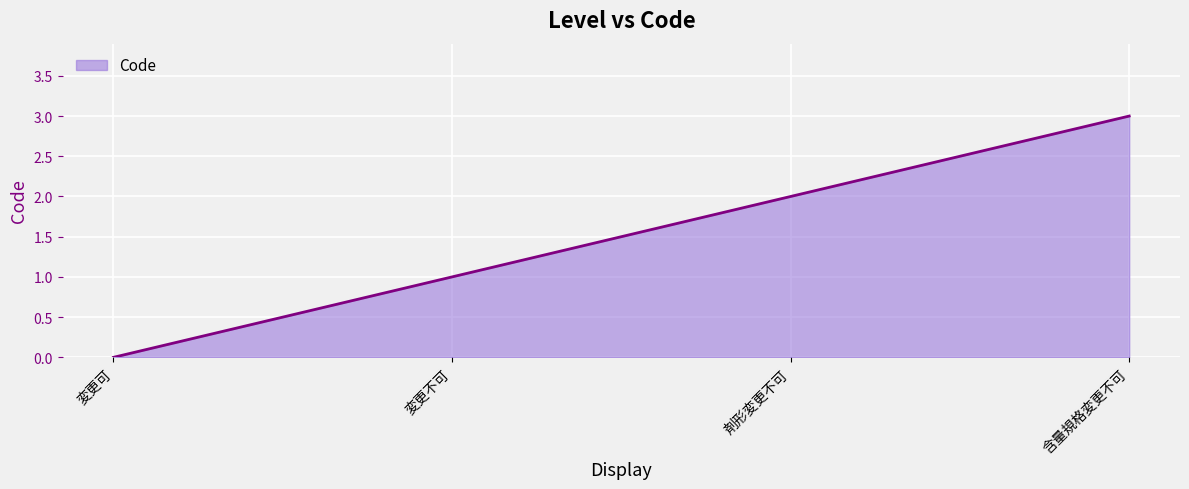

What is the difference between the maximum and minimum values?

3